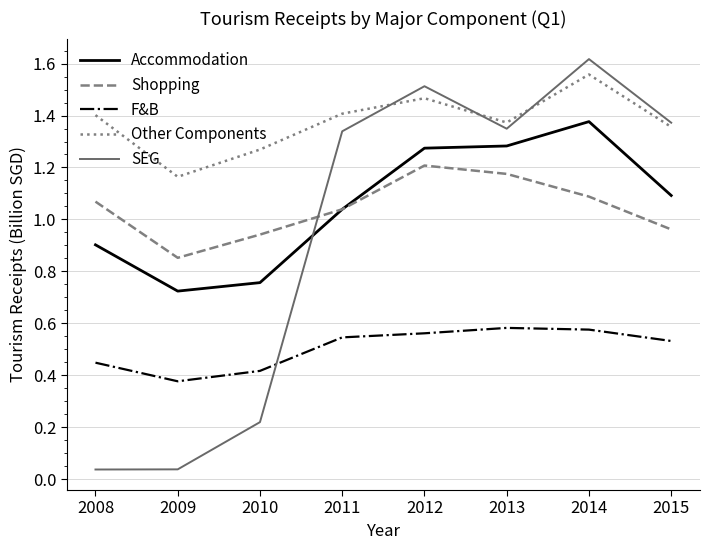

Which label corresponds to the largest value in the chart?

2014